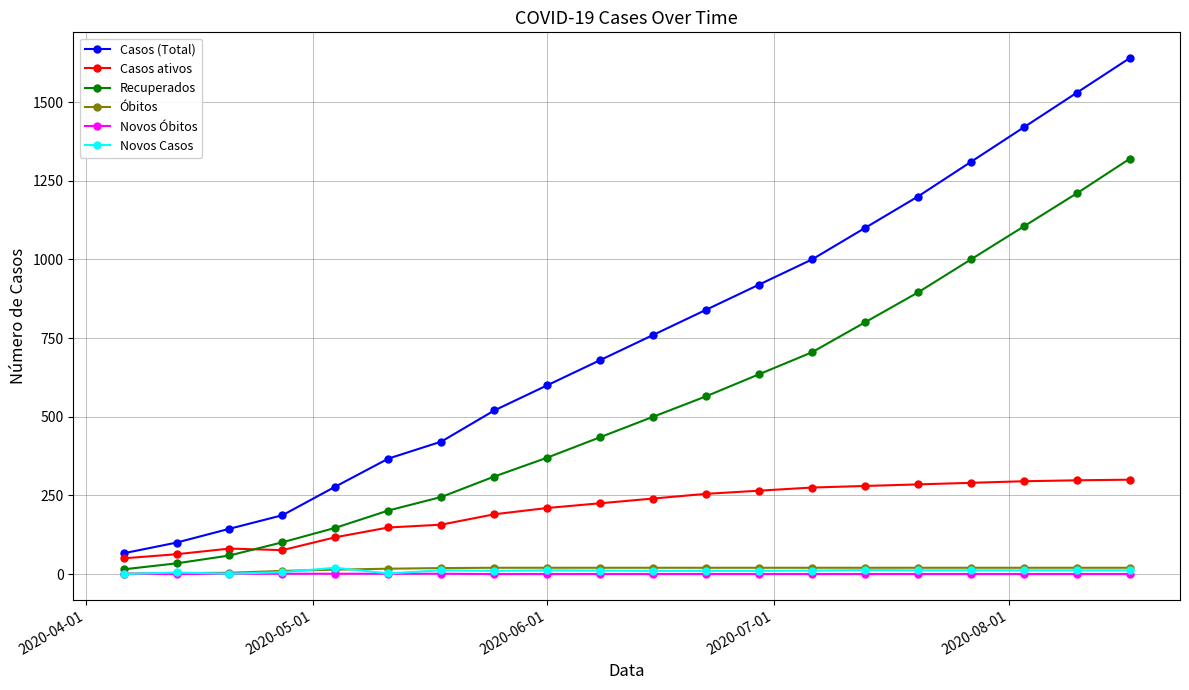

Which series has the largest range (max minus min)?

Casos (Total)